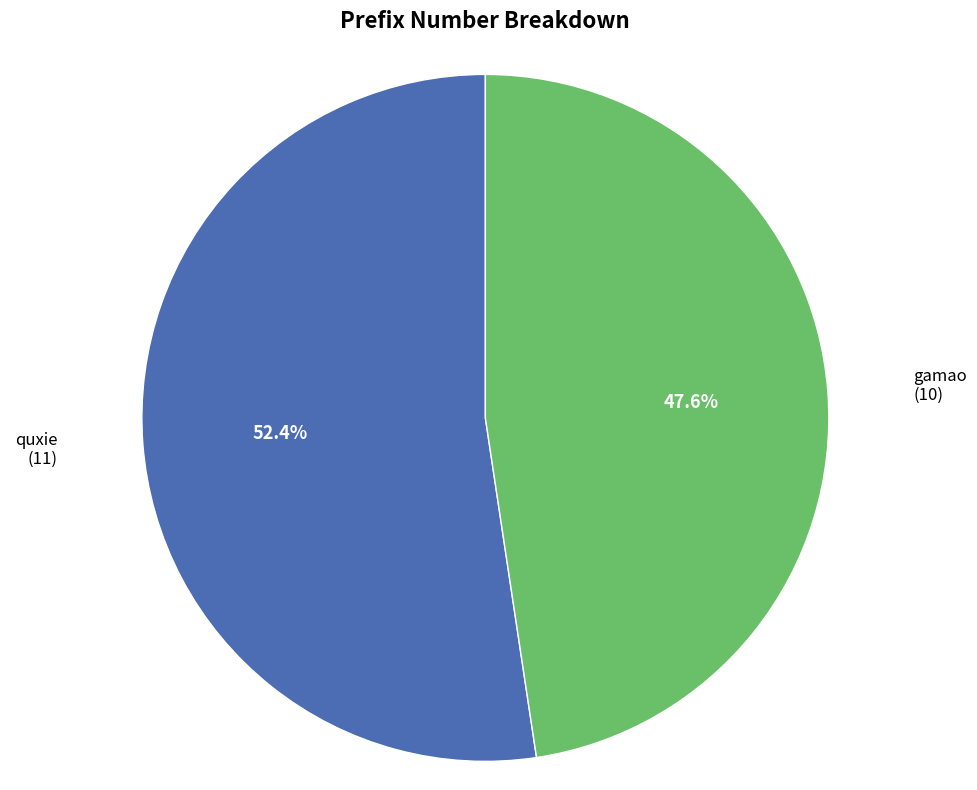

What percentage is the gamao slice, to the nearest percent?

48%